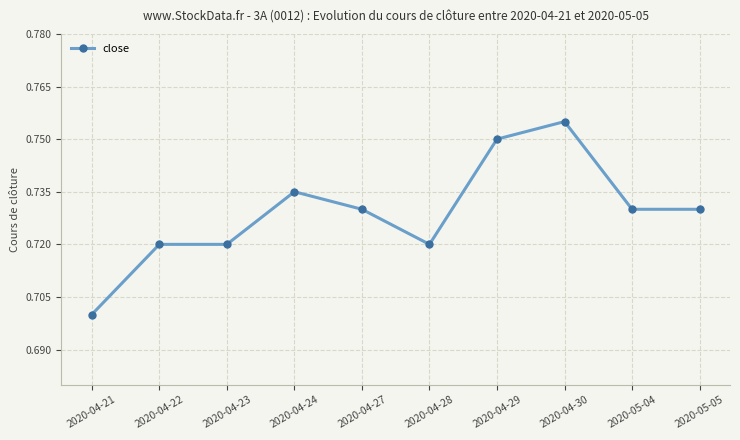

Which has a higher value, 2020-04-27 or 2020-04-30?

2020-04-30